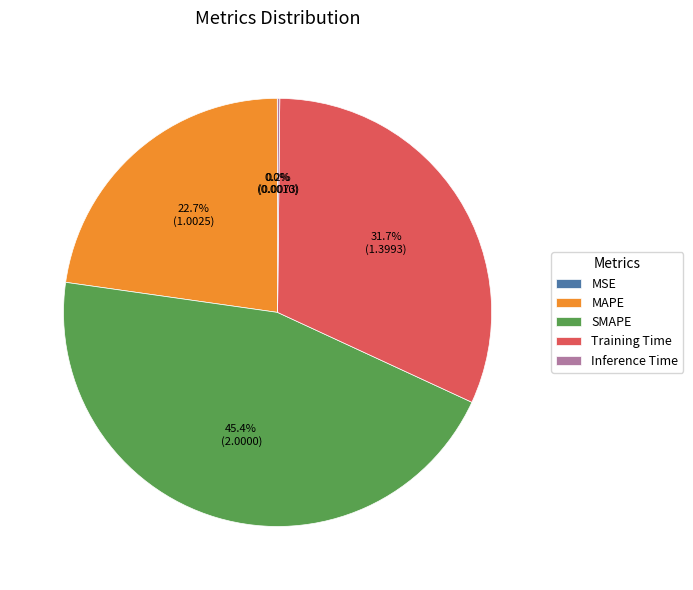

Is there any slice that represents more than half of the pie?

No